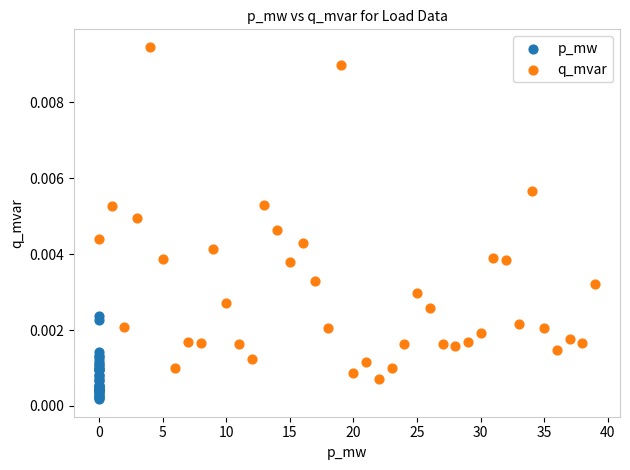

Which series contains the highest Y value?

q_mvar